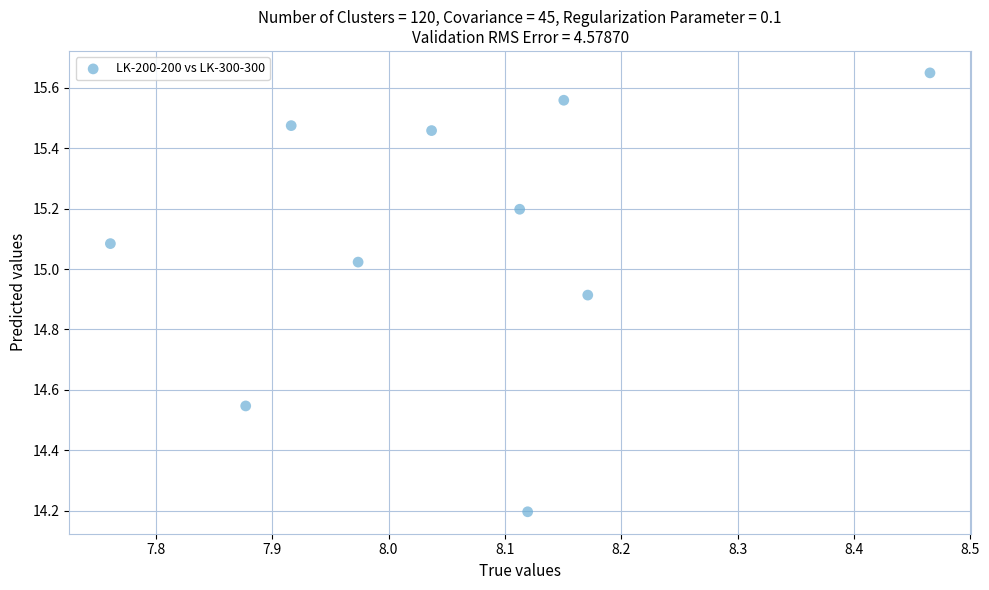

What Y value in the scatter plot is closest to 14?

14.2